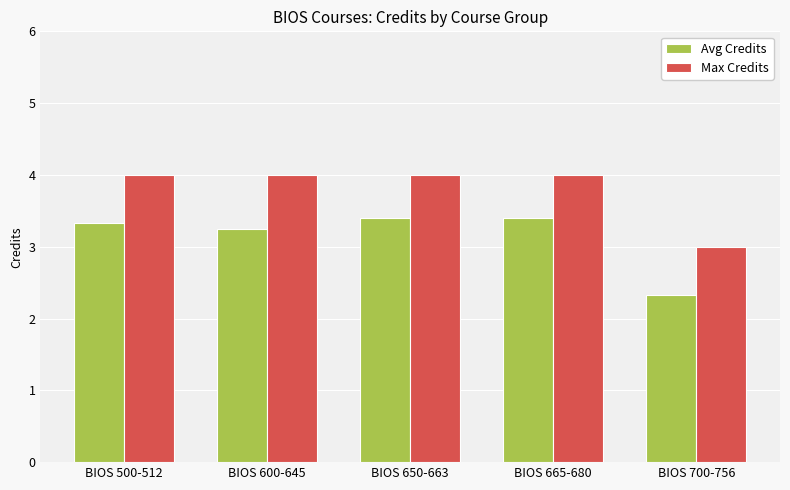

Is the value of Max Credits at BIOS 665-680 greater than the value of Avg Credits at BIOS 600-645?

Yes